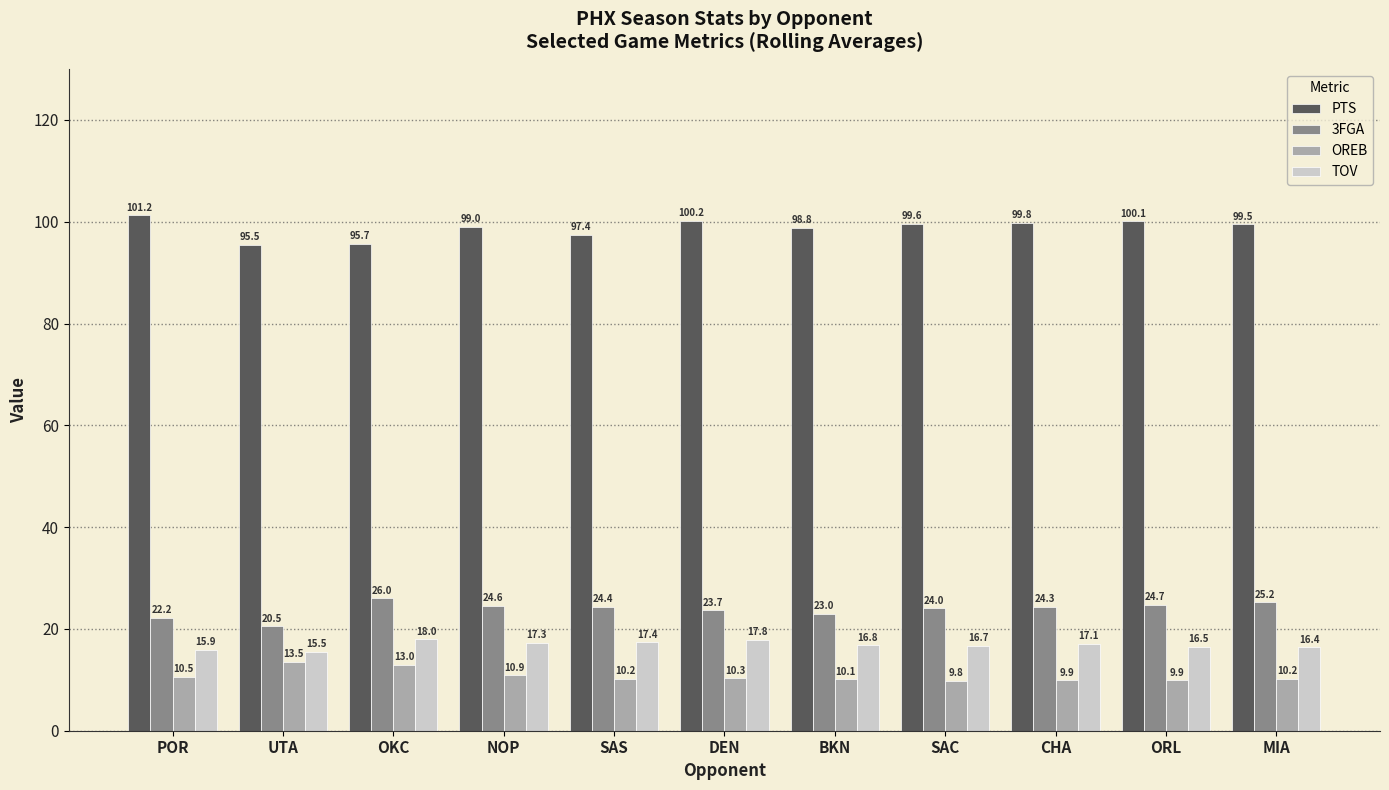

List the labels in order of TOV value, smallest first.

UTA, POR, MIA, ORL, SAC, BKN, CHA, NOP, SAS, DEN, OKC